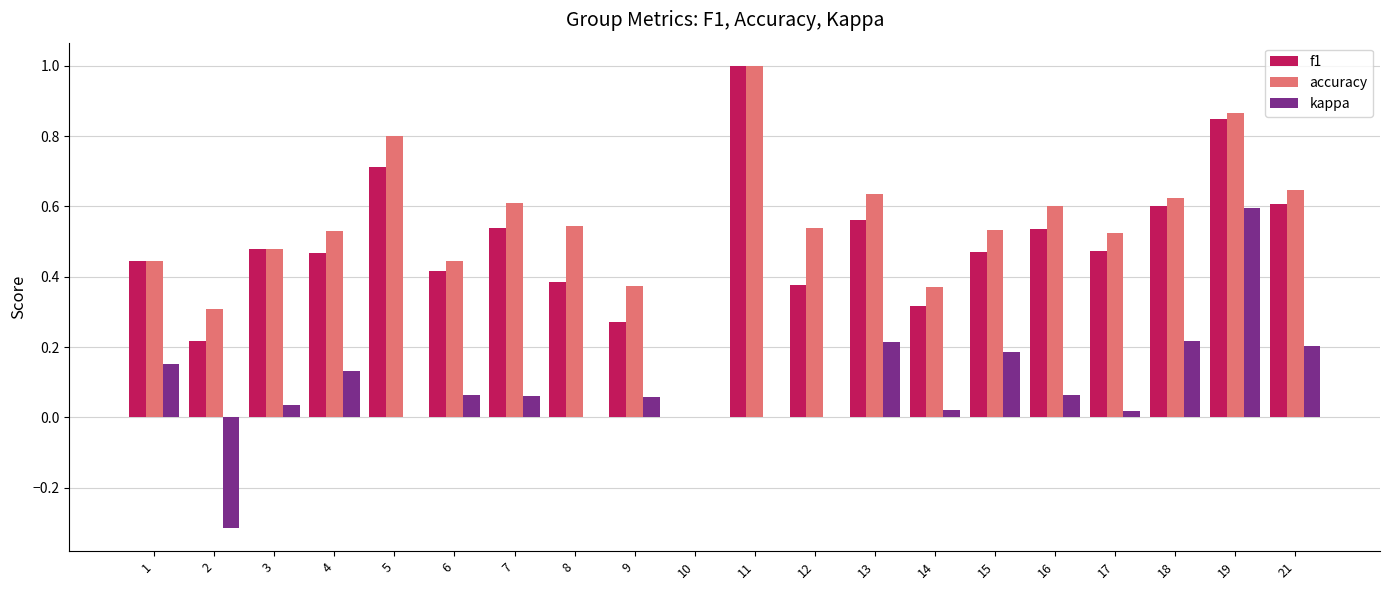

Which series has the largest total across all categories?

accuracy